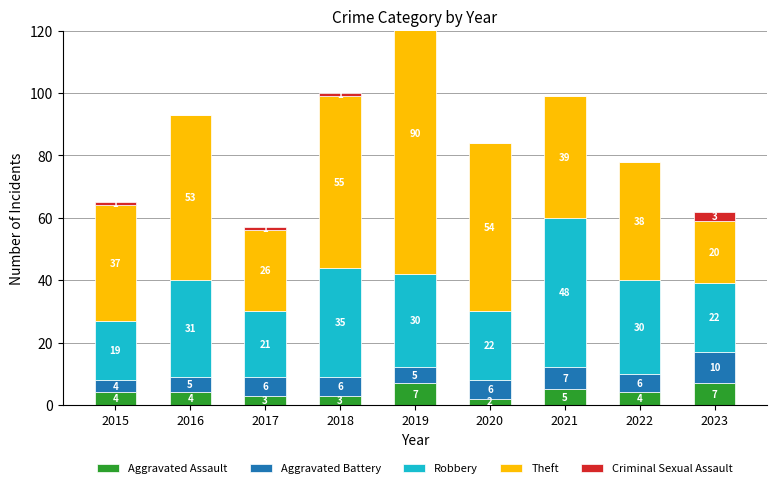

What is the difference between the second highest and second lowest values in the Aggravated Assault series?

4